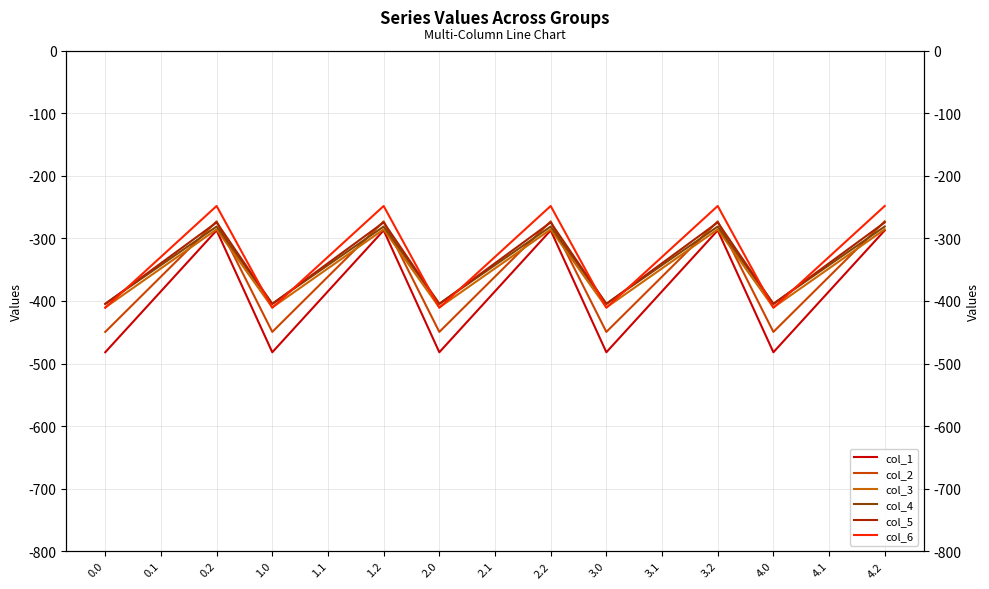

What is the label of the 3rd point from the right?

4.0